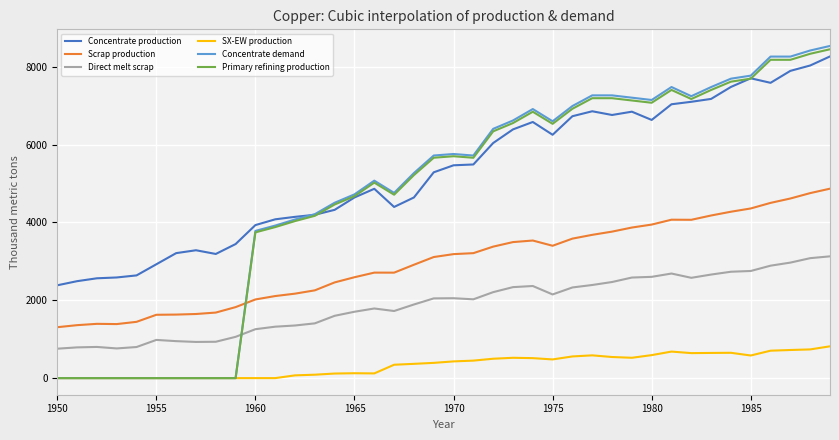

How many intersections are there between Scrap production and Primary refining production?

1